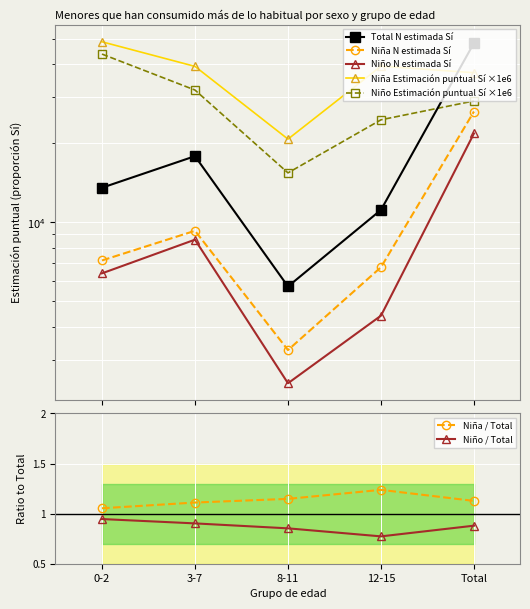

The value of Total N estimada Sí at 0-2 is 13561.0. True or false?

True